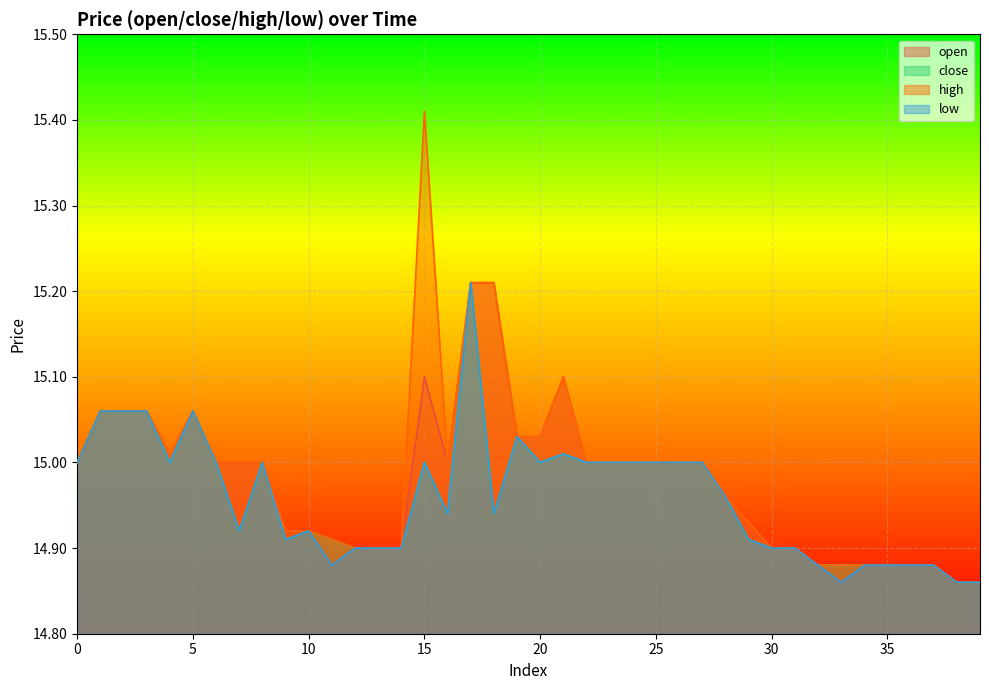

Does the chart display data point markers on the line(s)?

No